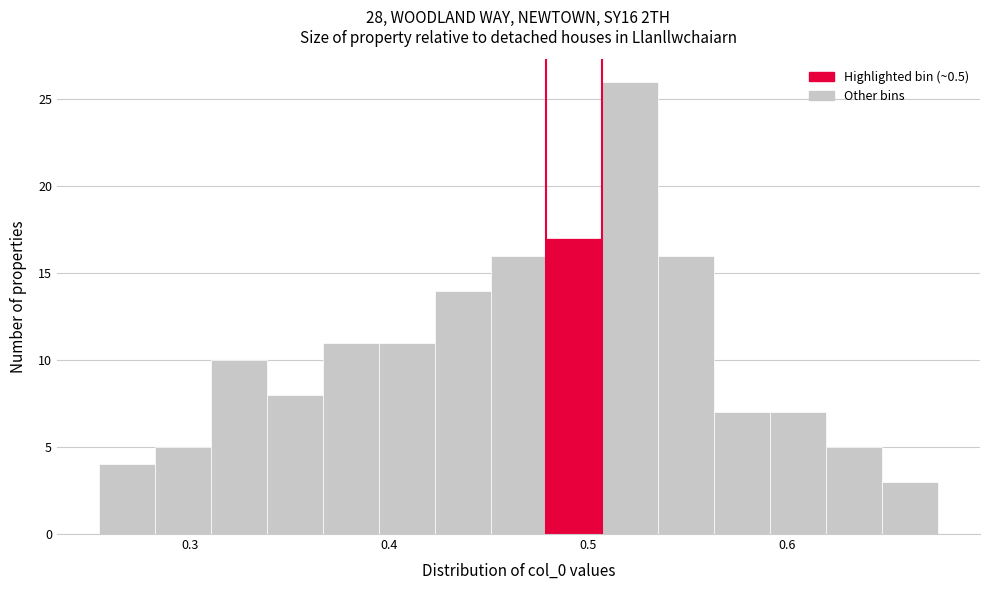

Around what value on the x-axis is the tallest bar? Give the approximate position of its centre, as read against the axis.

0.52